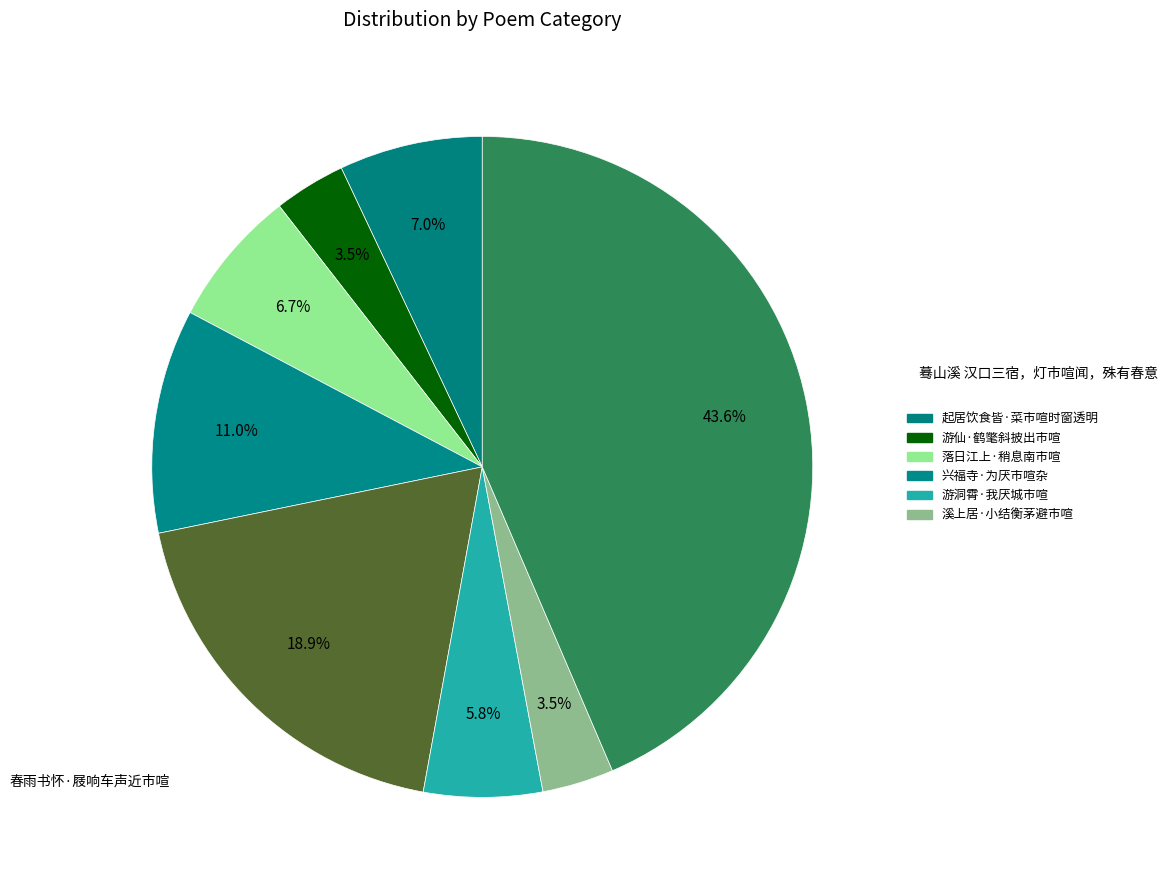

Is there a majority slice in this chart?

No